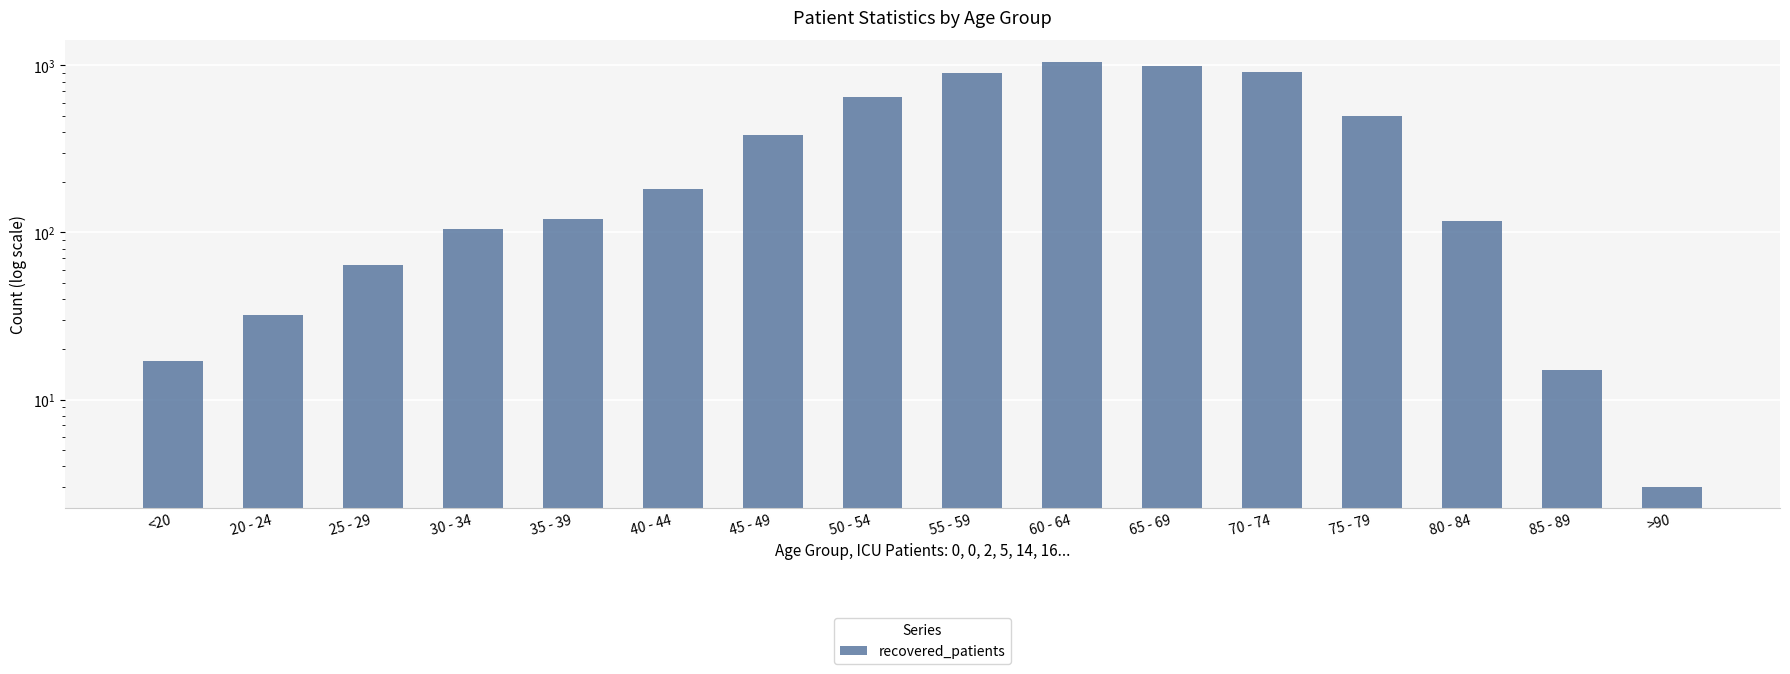

What is the maximum value shown in the chart?

1055